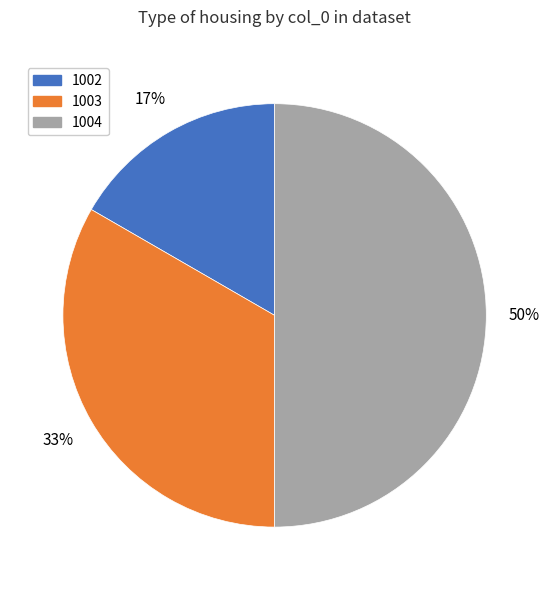

The 1004 slice represents 50% of the pie. True or false?

True